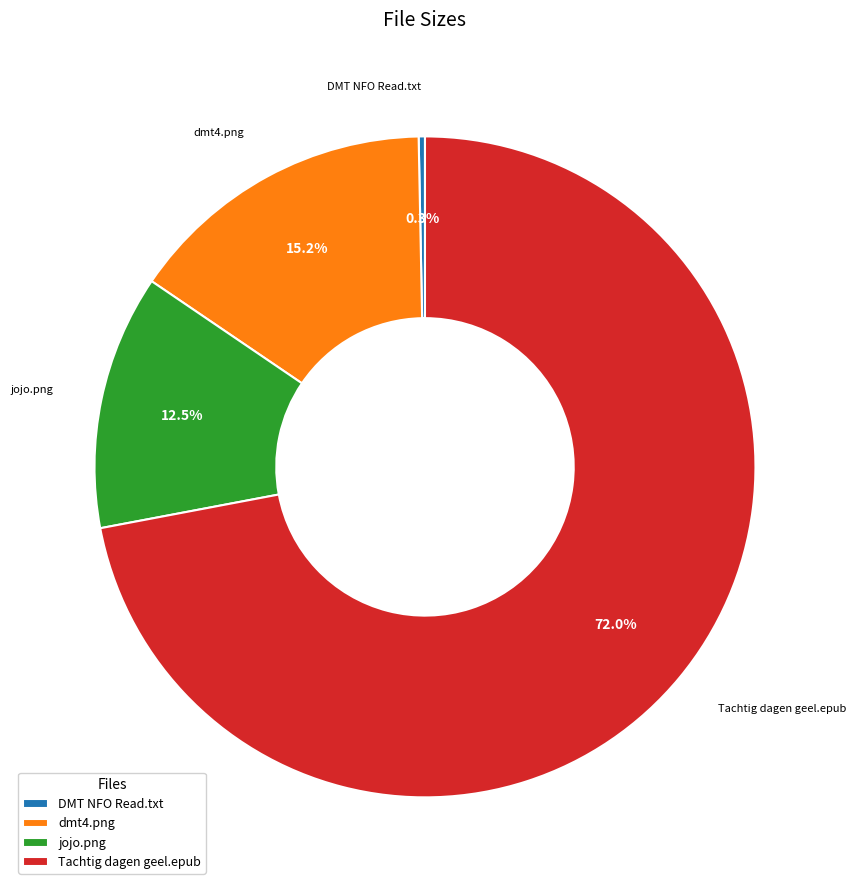

To the nearest percent, what percentage of the pie is dmt4.png?

15%